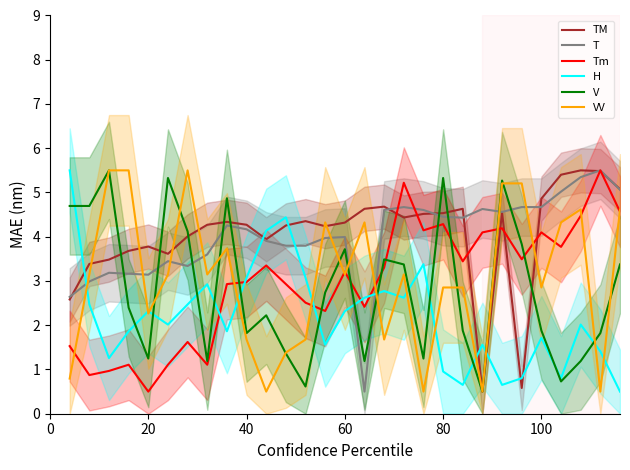

The value of Tm at 20 is 0.5. True or false?

True